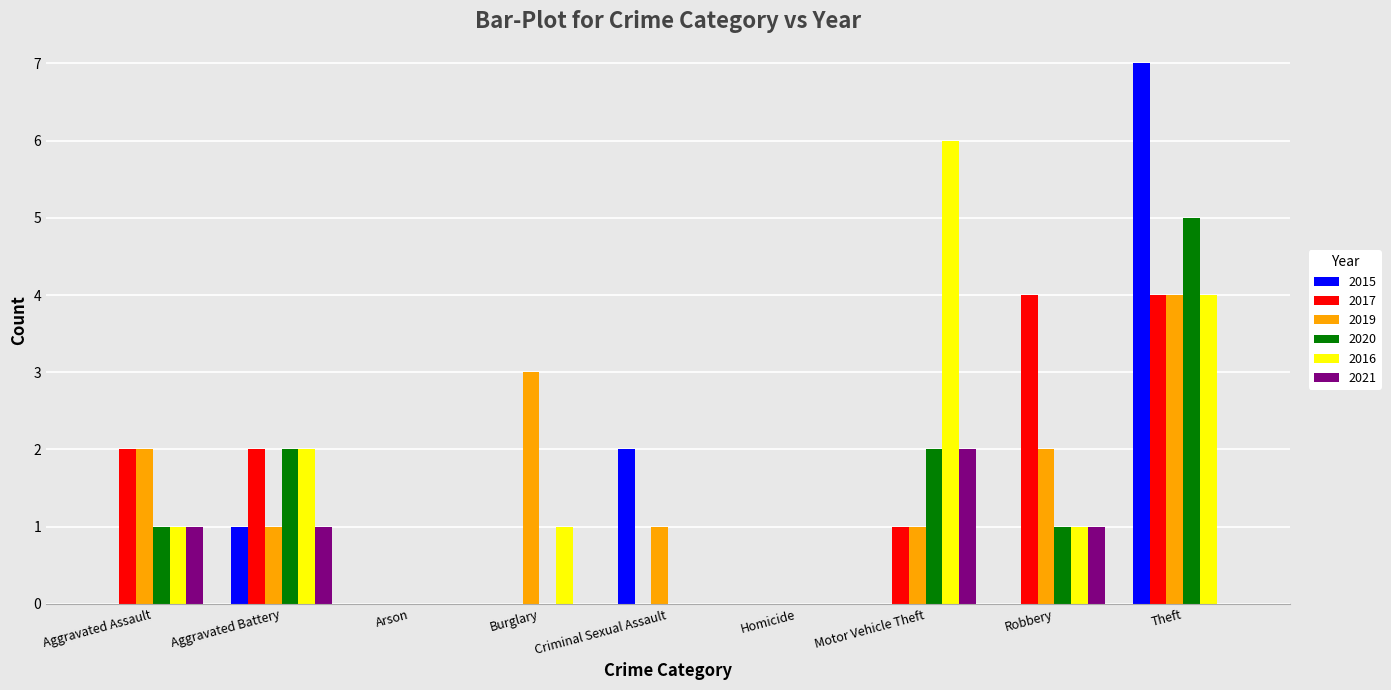

Reading left to right, what are all the values shown in this chart?

2015: 0	1	0	0	2	0	0	0	7
2017: 2	2	0	0	0	0	1	4	4
2019: 2	1	0	3	1	0	1	2	4
2020: 1	2	0	0	0	0	2	1	5
2016: 1	2	0	1	0	0	6	1	4
2021: 1	1	0	0	0	0	2	1	0